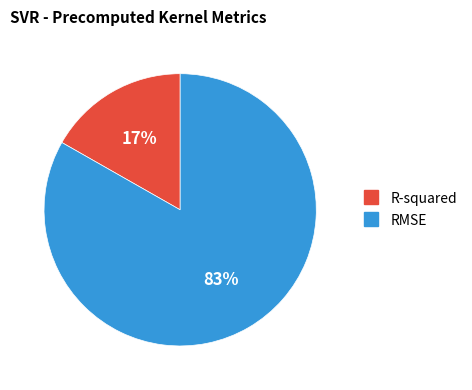

What percentage is the RMSE slice, to the nearest percent?

83%